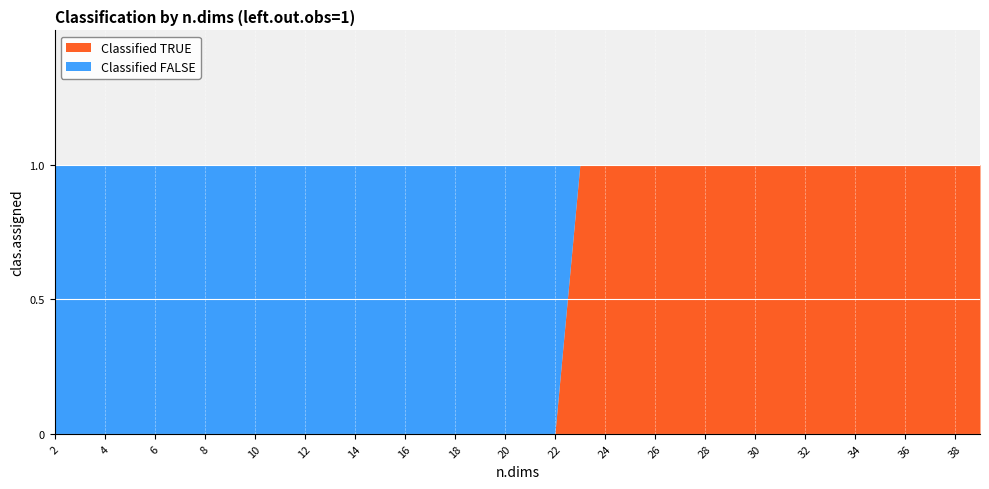

What is the average value of the Classified FALSE series?

1